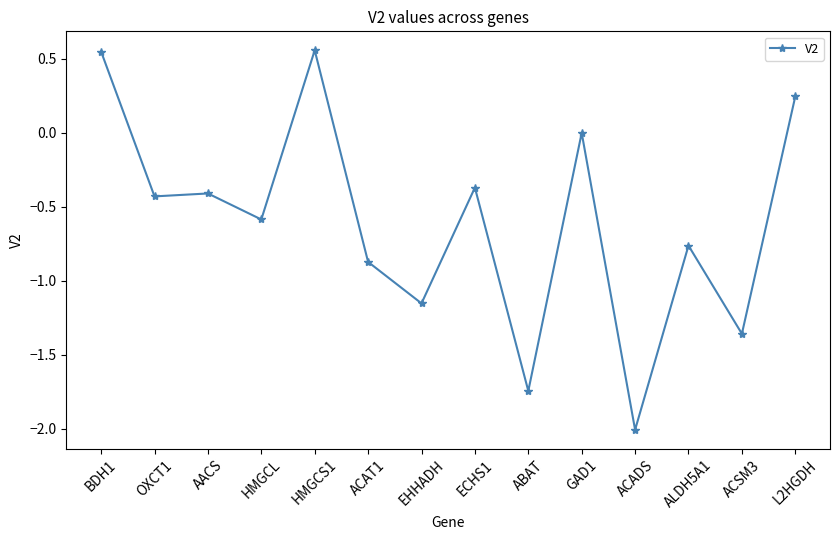

What is the minimum value shown in the chart?

-2.0